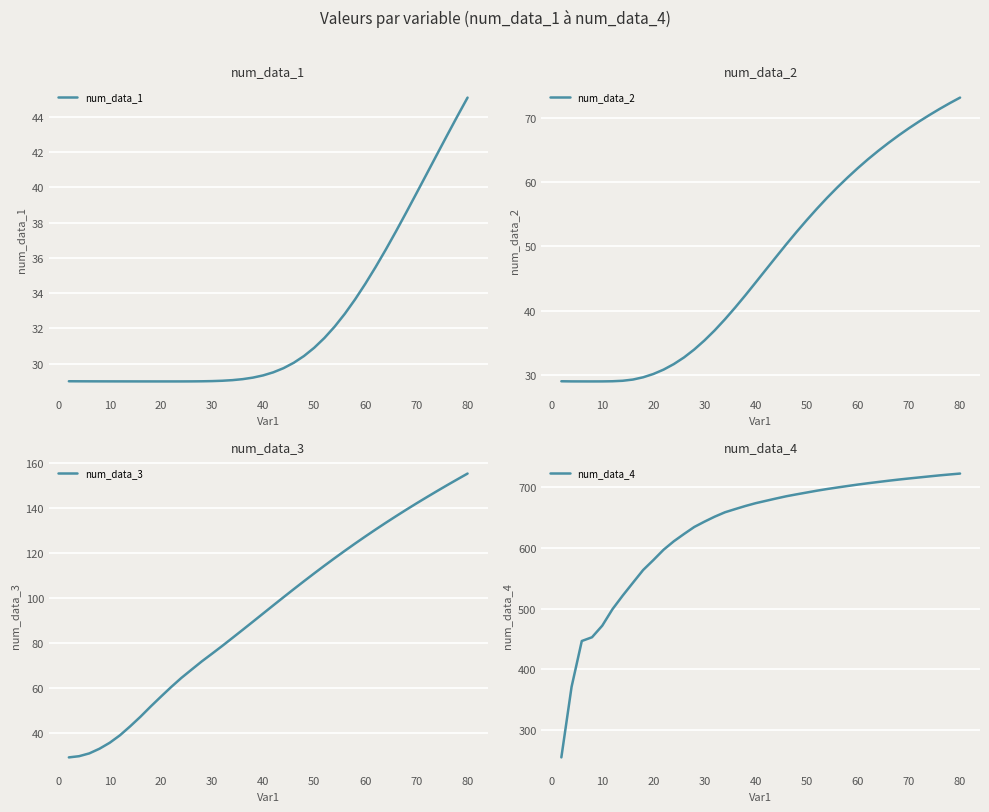

Which series has the largest range (max minus min)?

num_data_4